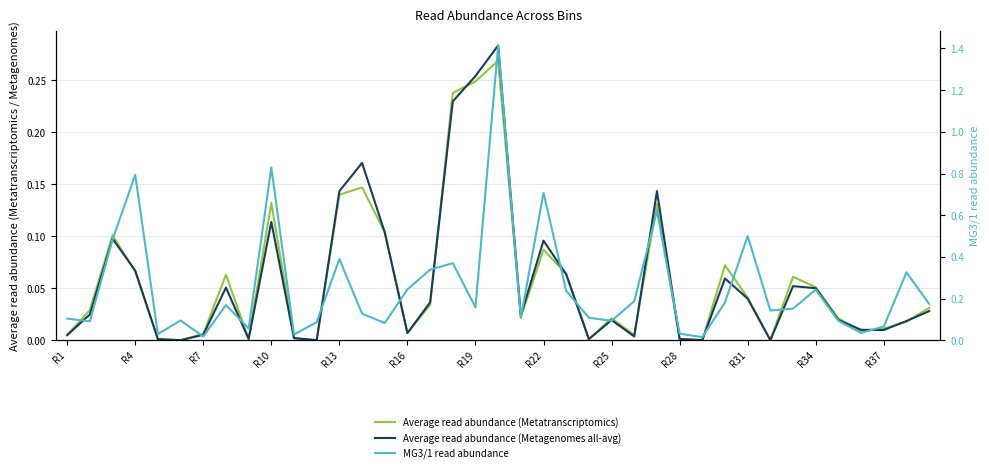

Reading right to left, list all the values displayed in this chart.

Average read abundance (Metatranscriptomics): 0.0	0.0	0.0	0.0	0.0	0.1	0.1	0.0	0.0	0.1	0.0	0.0	0.1	0.0	0.0	0.0	0.1	0.1	0.0	0.3	0.2	0.2	0.0	0.0	0.1	0.1	0.1	0.0	0.0	0.1	0.0	0.1	0.0	0.0	0.0	0.1	0.1	0.0	0.0
Average read abundance (Metagenomes all-avg): 0.0	0.0	0.0	0.0	0.0	0.1	0.1	0.0	0.0	0.1	0.0	0.0	0.1	0.0	0.0	0.0	0.1	0.1	0.0	0.3	0.3	0.2	0.0	0.0	0.1	0.2	0.1	0.0	0.0	0.1	0.0	0.1	0.0	0.0	0.0	0.1	0.1	0.0	0.0
MG3/1 read abundance: 0.2	0.3	0.1	0.0	0.1	0.2	0.2	0.1	0.5	0.2	0.0	0.0	0.6	0.2	0.1	0.1	0.2	0.7	0.1	1.4	0.2	0.4	0.3	0.2	0.1	0.1	0.4	0.1	0.0	0.8	0.1	0.2	0.0	0.1	0.0	0.8	0.5	0.1	0.1